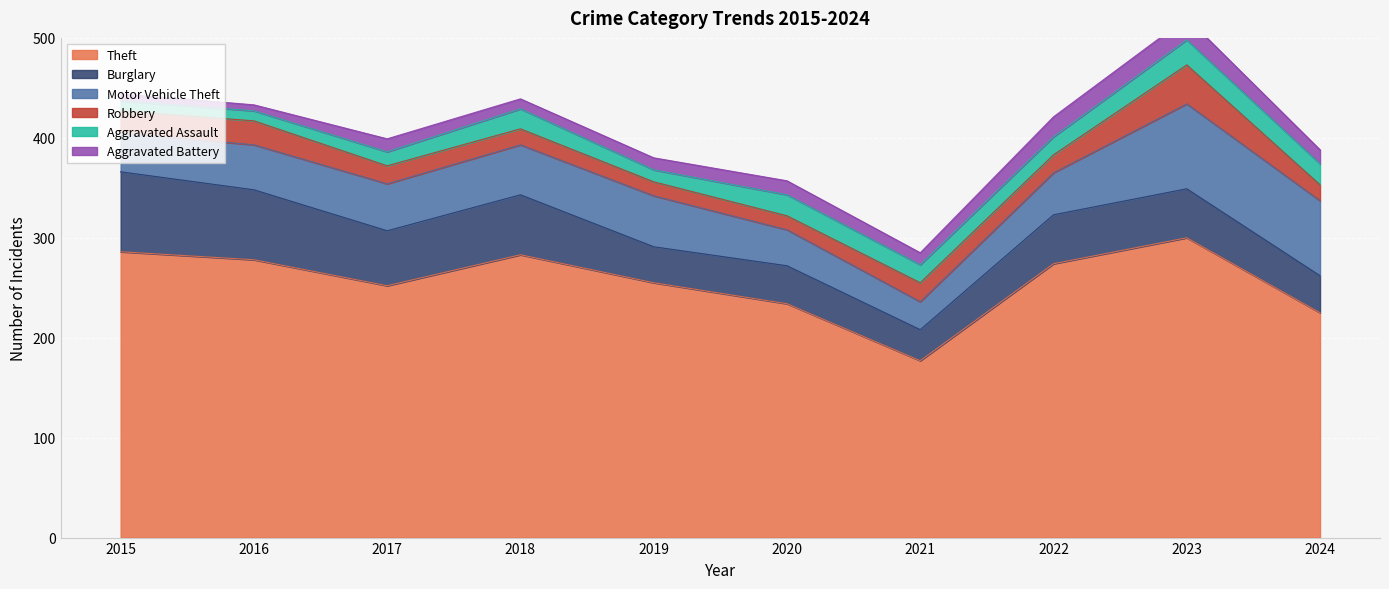

Does the chart display data point markers on the line(s)?

No